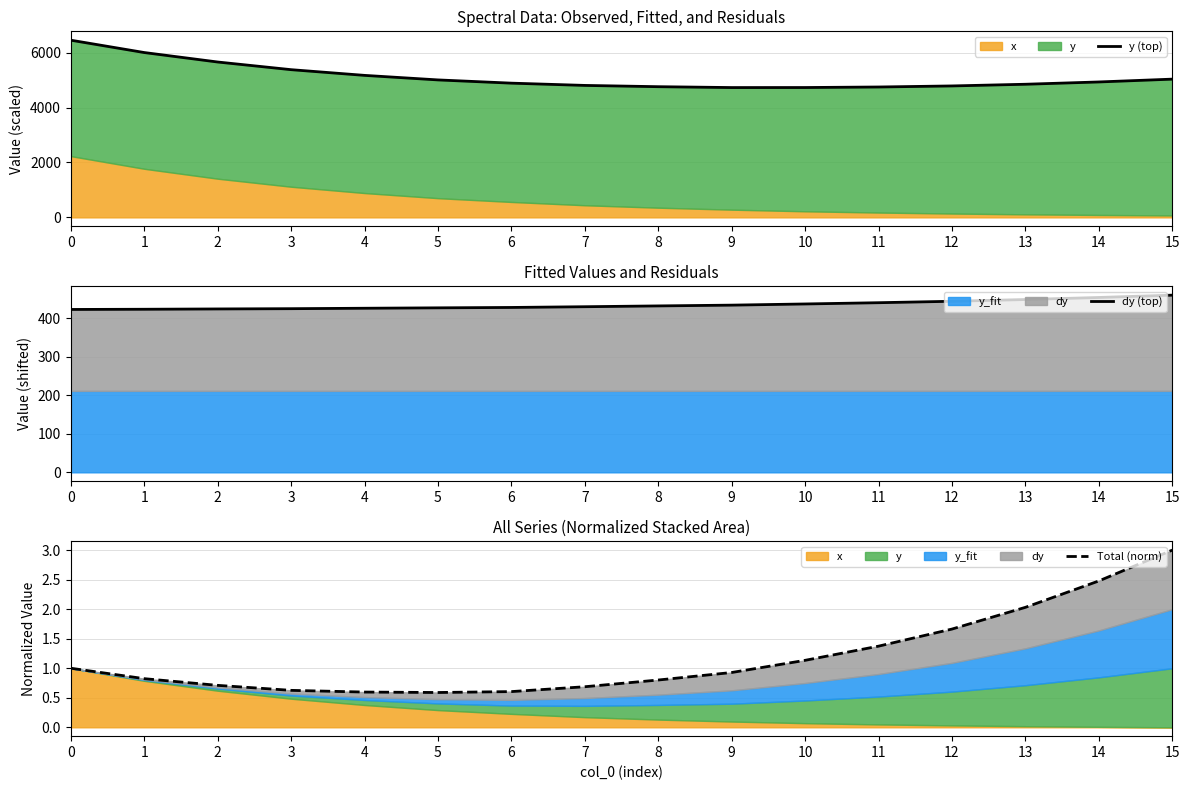

Reading left to right, what are all the values shown in this chart?

y (top): 0=6454.2	1=6004.3	2=5659.4	3=5380.4	4=5172.7	5=5007.2	6=4889.4	7=4806.9	8=4760.3	9=4728.8	10=4730.1	11=4749.2	12=4787.9	13=4849.3	14=4933.0	15=5035.6
dy (top): 0=422.3	1=422.9	2=423.7	3=424.3	4=425.5	5=426.5	6=427.5	7=429.4	8=431.5	9=433.5	10=436.6	11=439.8	12=443.5	13=448.1	14=453.4	15=459.4
Total (norm): 0=1.0	1=0.8	2=0.7	3=0.6	4=0.6	5=0.6	6=0.6	7=0.7	8=0.8	9=0.9	10=1.1	11=1.4	12=1.7	13=2.0	14=2.5	15=3.0